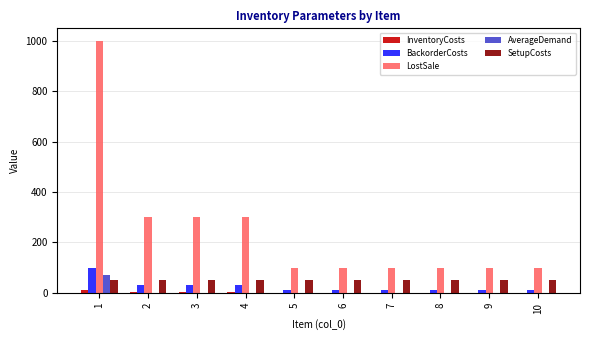

Between 1 and 2, which series saw the biggest shift?

LostSale